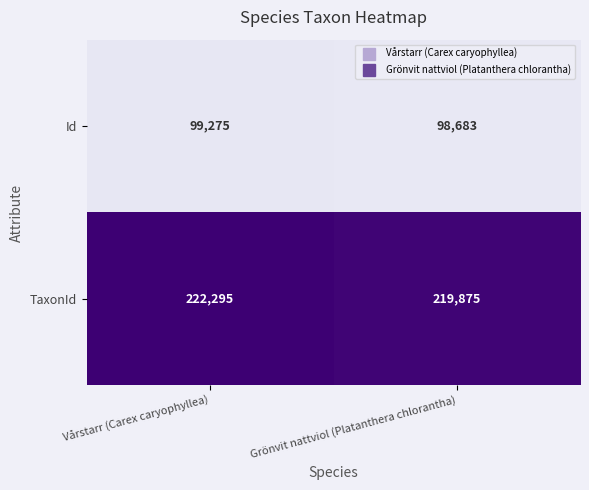

The value of Id at Grönvit nattviol (Platanthera chlorantha) is 98683. True or false?

True